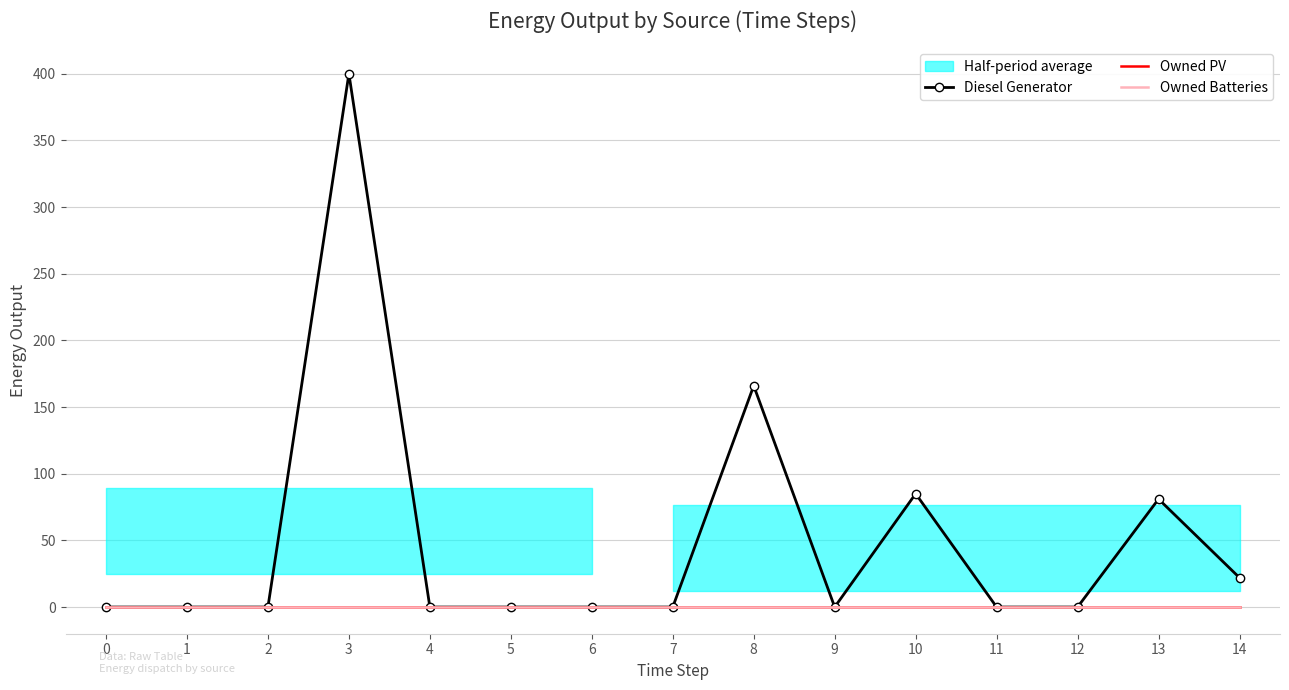

The value of Owned Batteries at 3 is 0. True or false?

True